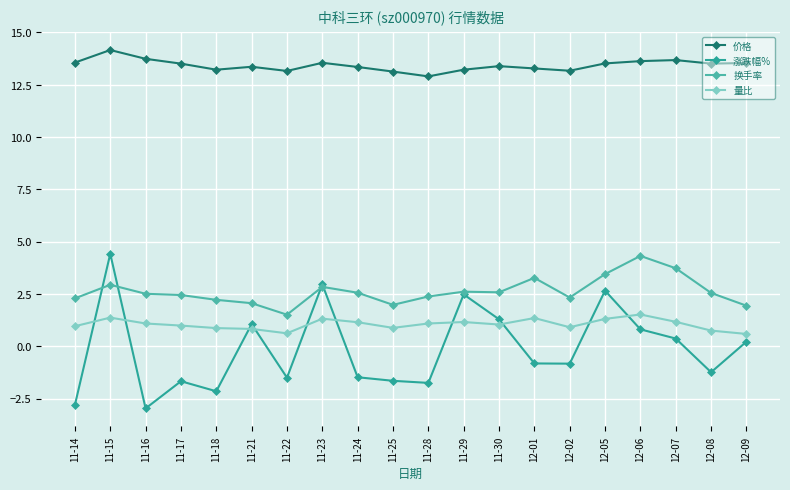

In 量比, how many points are higher than both neighbors (excluding endpoints)?

5